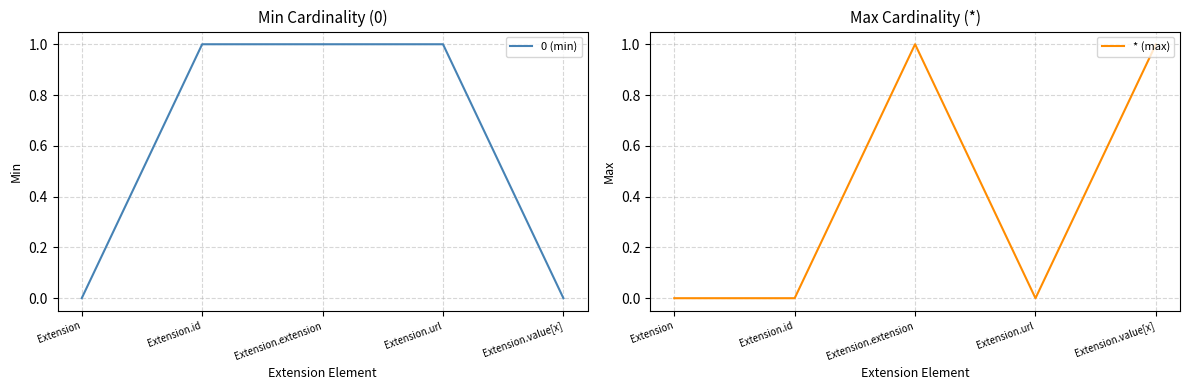

Which series has the widest spread of values?

0 (min)